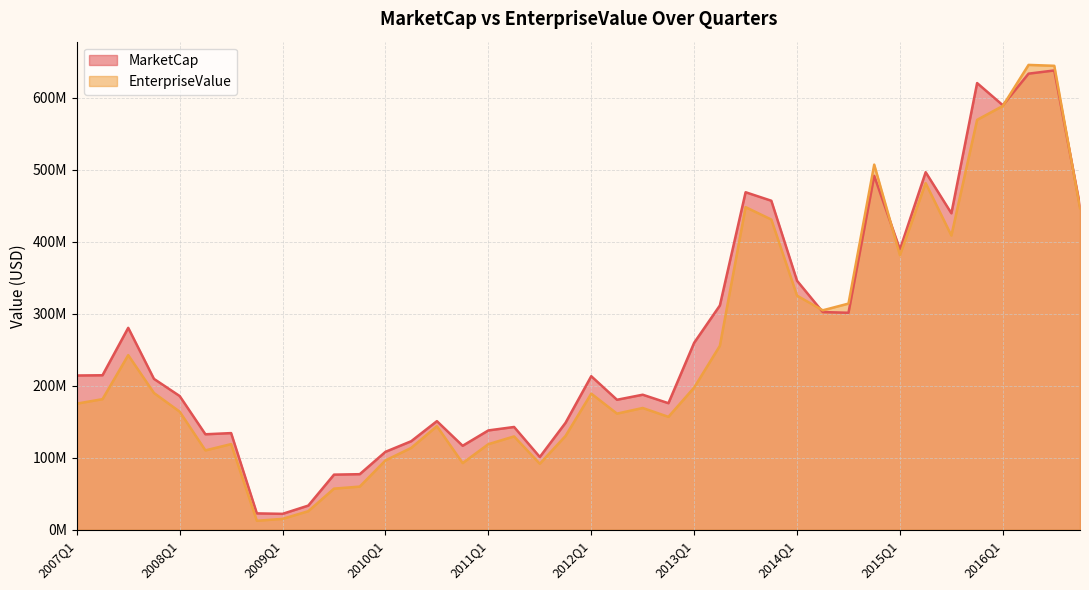

How many values in the MarketCap series are below 213413760?

20